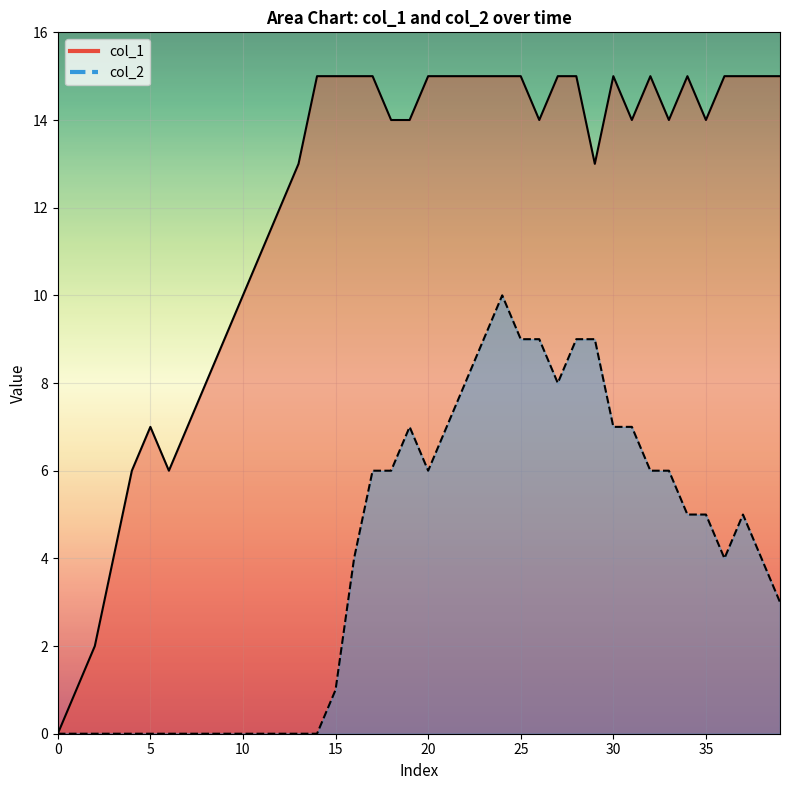

How many interior local peaks does the col_1 series have?

4